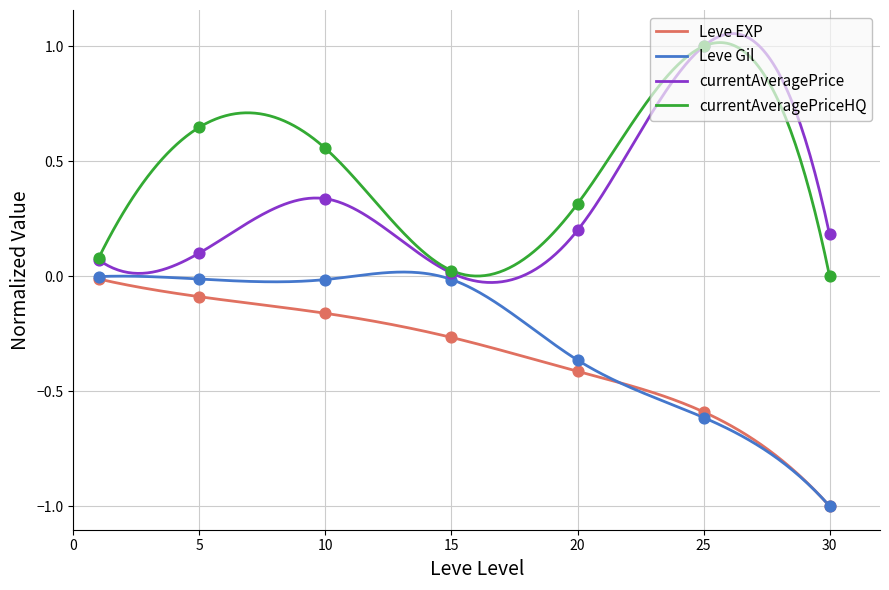

What are all the series names shown in the legend?

Leve EXP, Leve Gil, currentAveragePrice, currentAveragePriceHQ